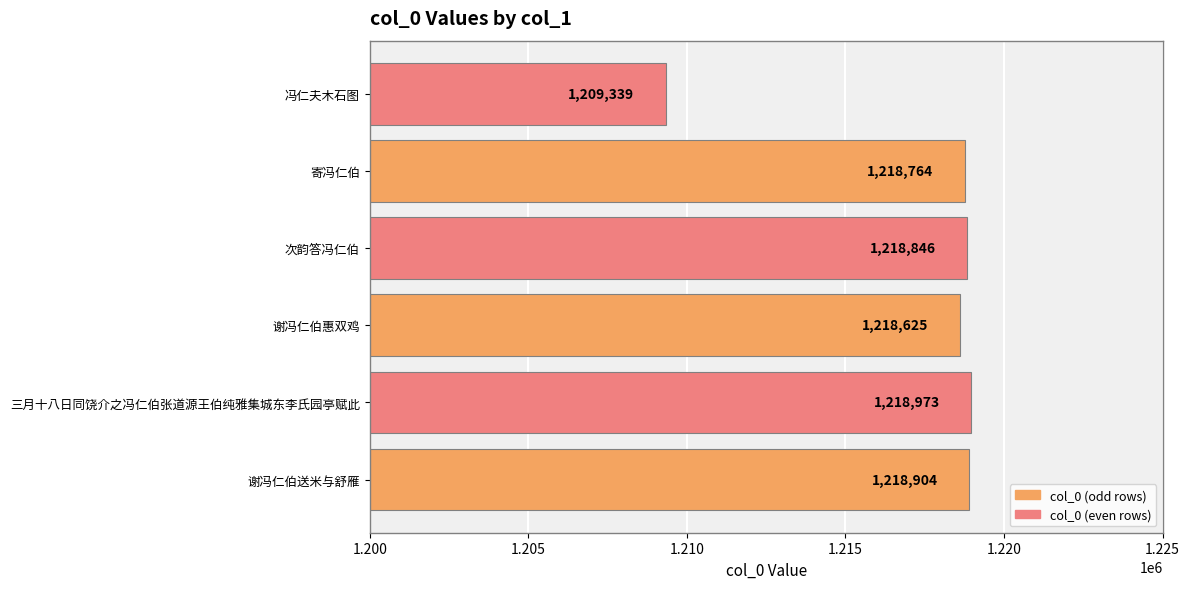

How many categories are shown in the chart?

6